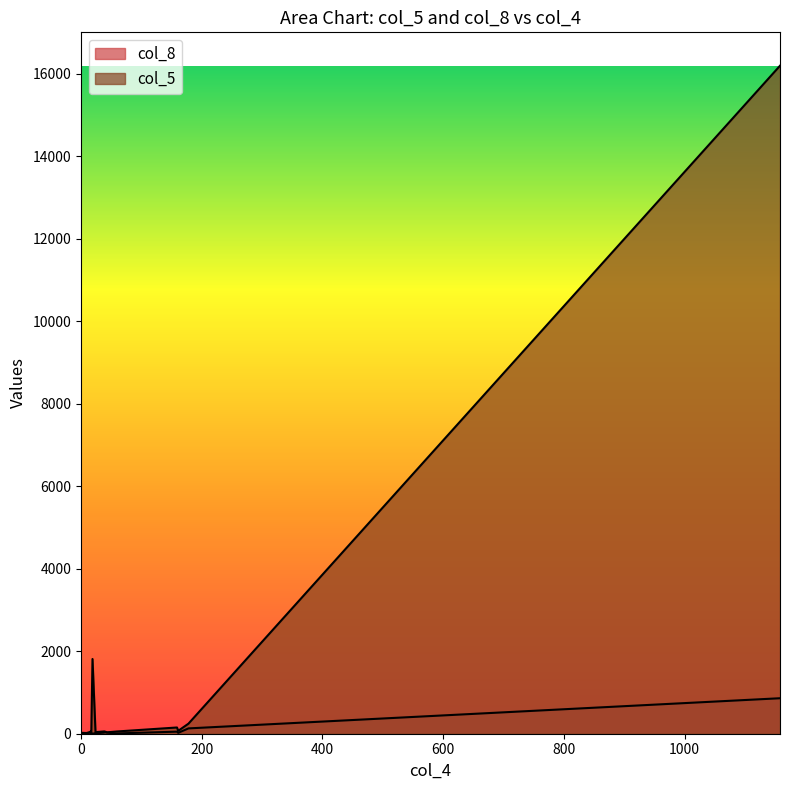

At 16, list the series in order from smallest to largest.

col_8, col_5